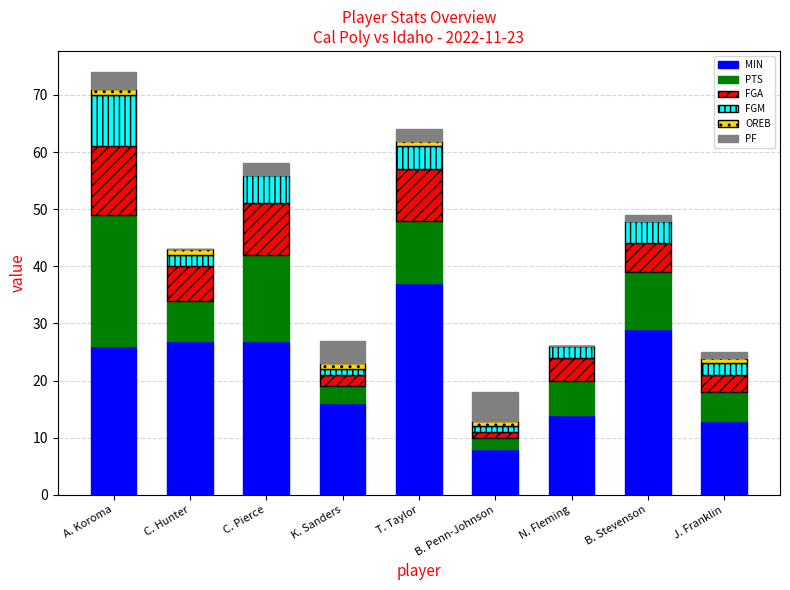

At which category is the sum across all series the highest?

A. Koroma